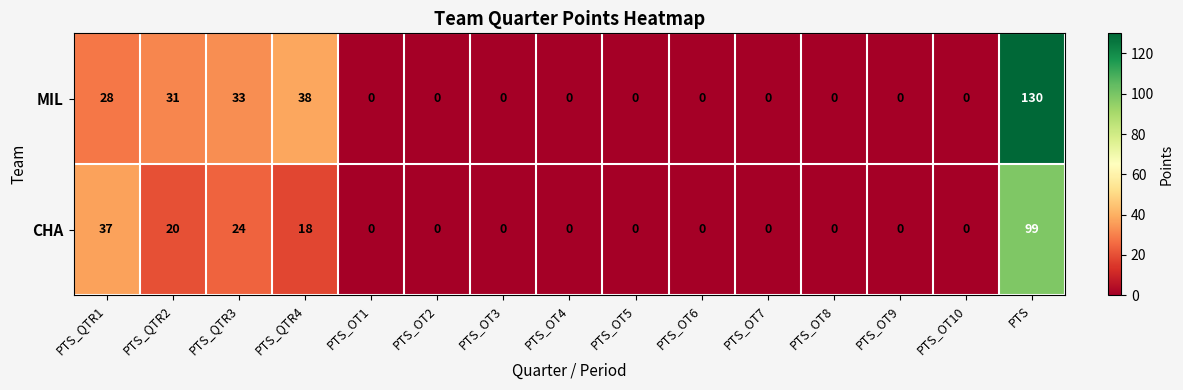

What is the difference between the highest and lowest values at PTS_QTR3?

9